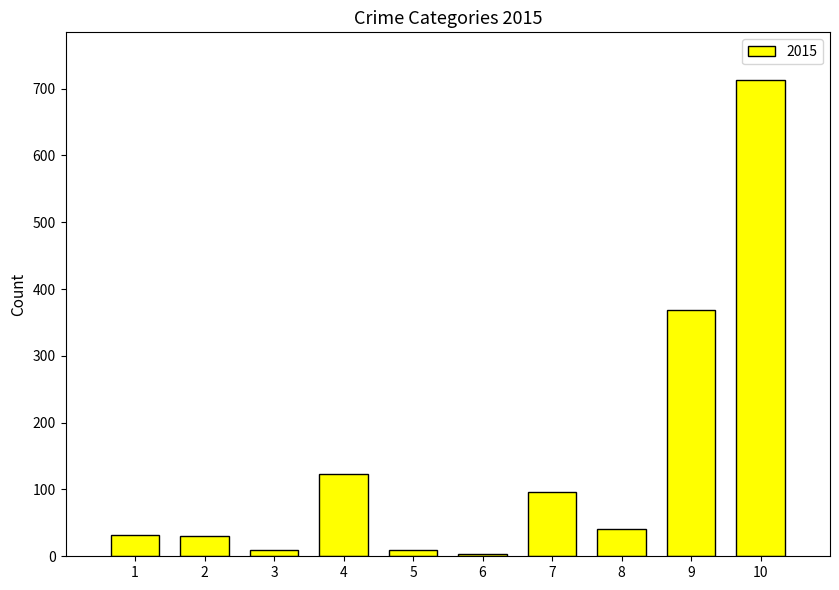

What is the difference between the maximum and minimum values?

710